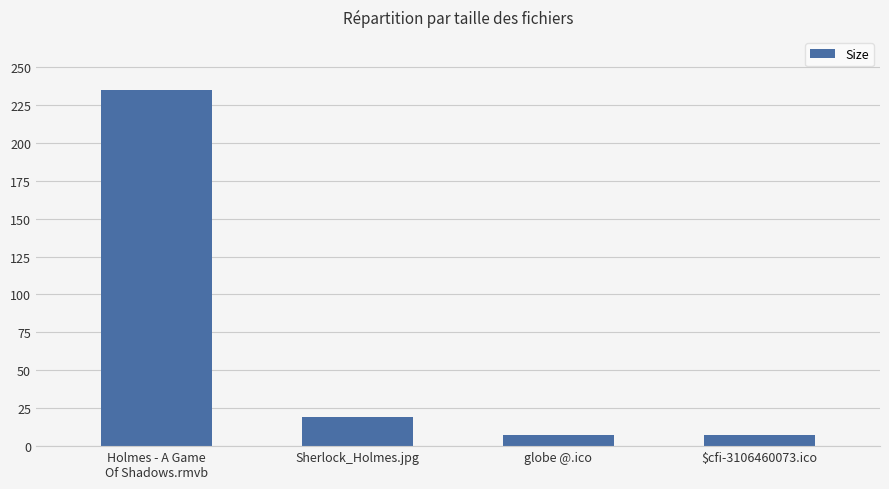

What is the value of the 4th bar from the left?

7.2